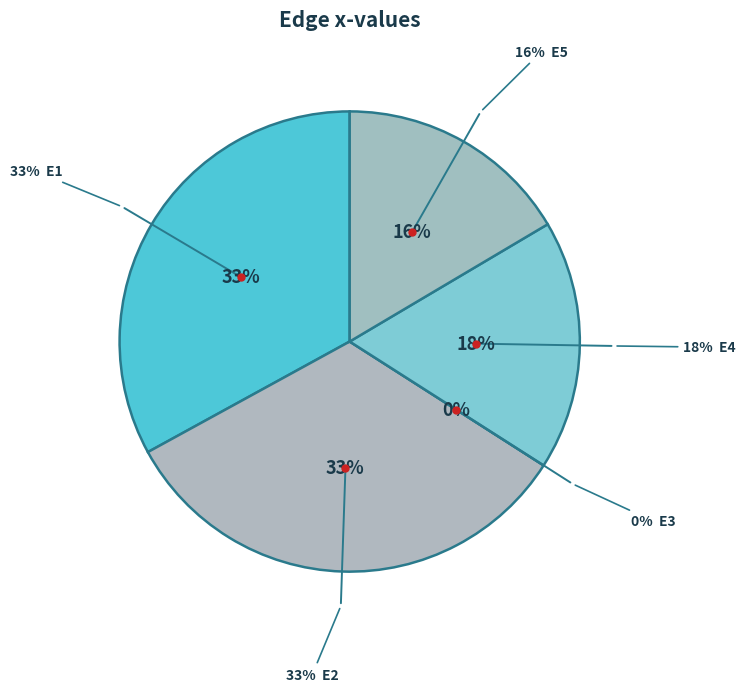

Rank the categories by value from highest to lowest.

E1, E2, E4, E5, E3